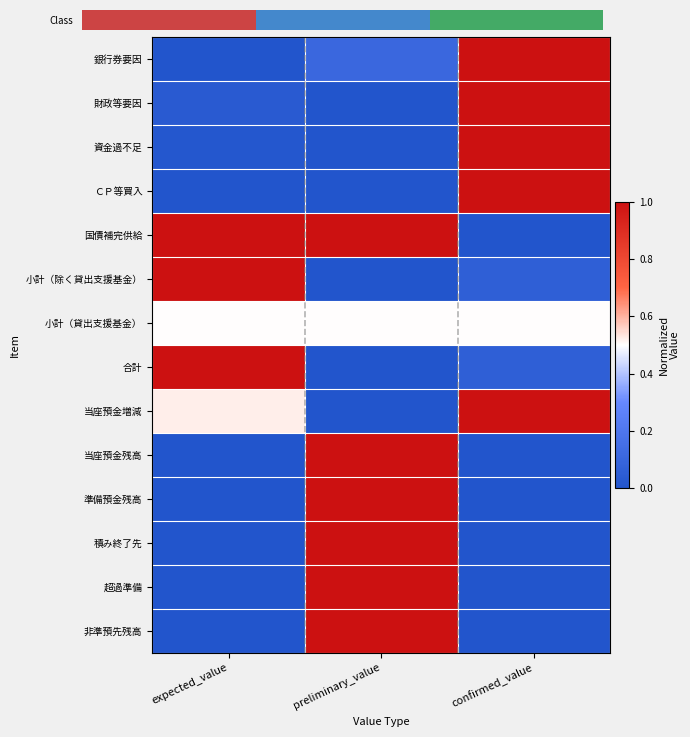

What is the difference between the highest and lowest values at expected_value?

1.0